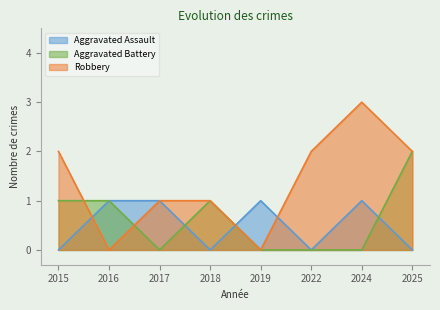

Where do Aggravated Assault and Aggravated Battery first cross each other?

2017 and 2018